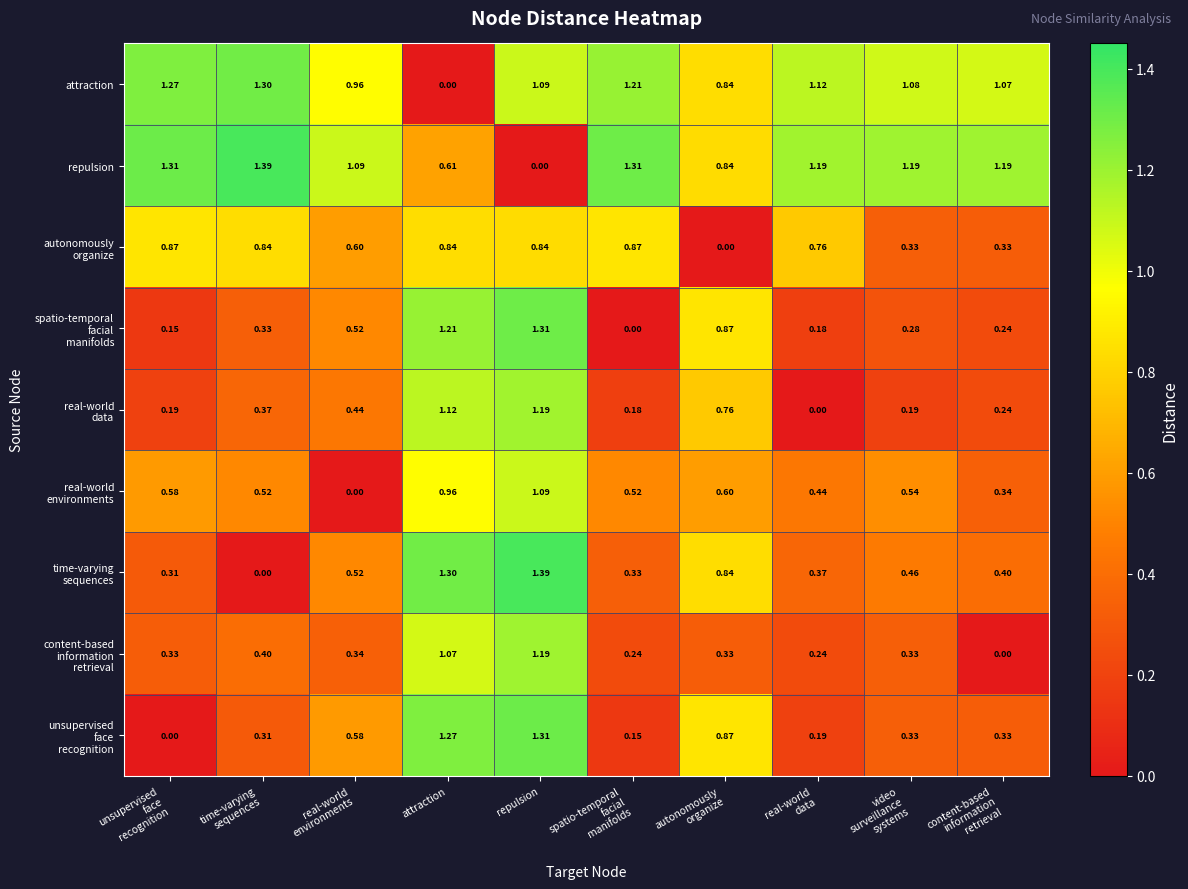

Which series has the largest total across all categories?

repulsion